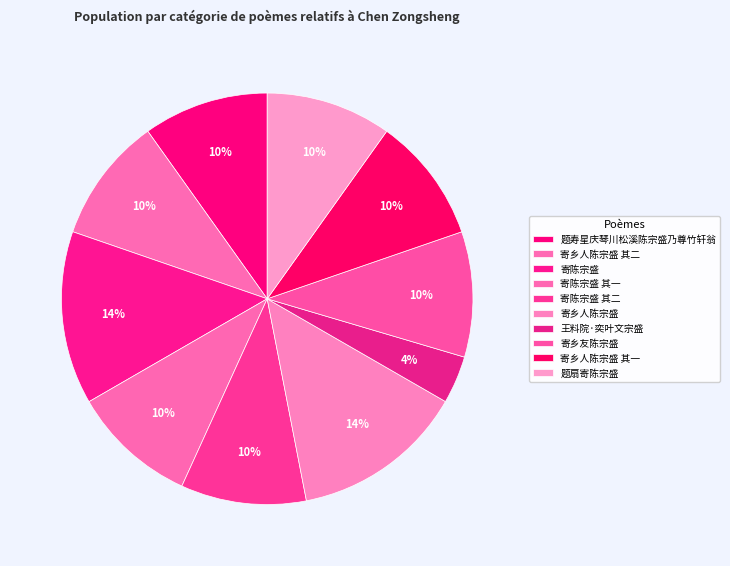

Does 题寿星庆琴川松溪陈宗盛乃尊竹轩翁 represent more than half of the total?

No